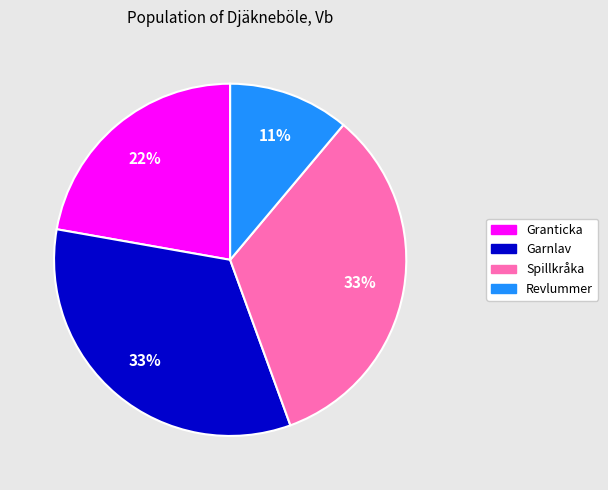

Approximately how many times larger is the value at Garnlav compared to Granticka?

1.5